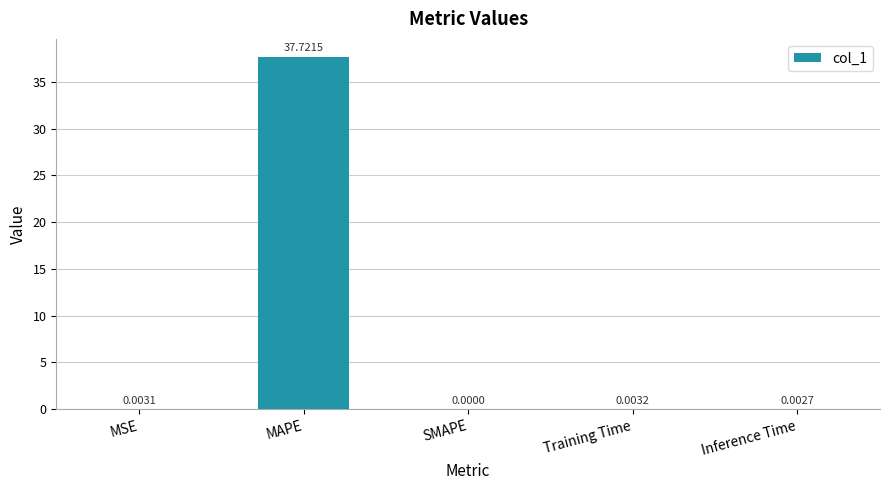

Which has a higher value, MAPE or Inference Time?

MAPE